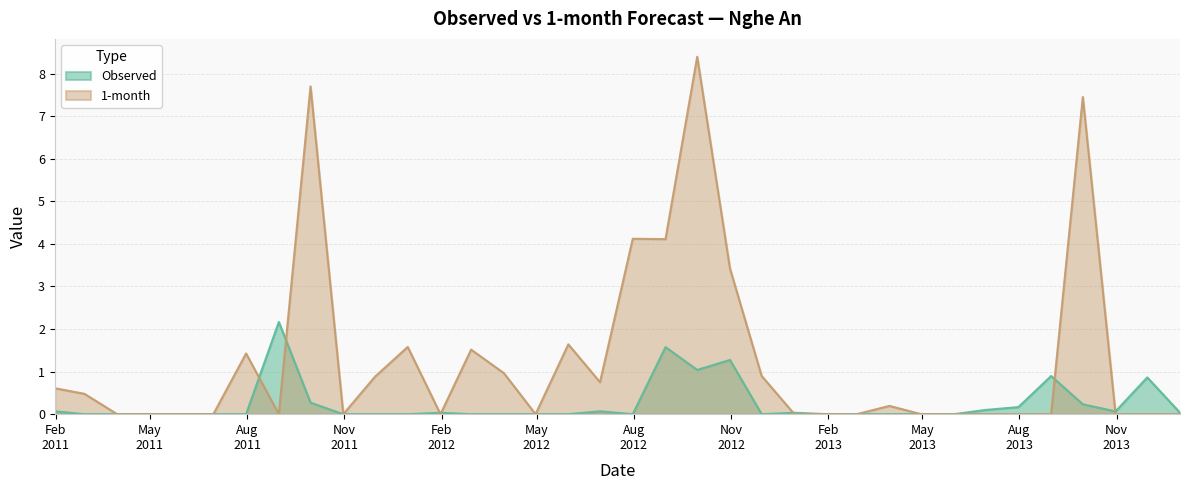

Is it true that Observed equals 0.0 at 2011-03-31?

True